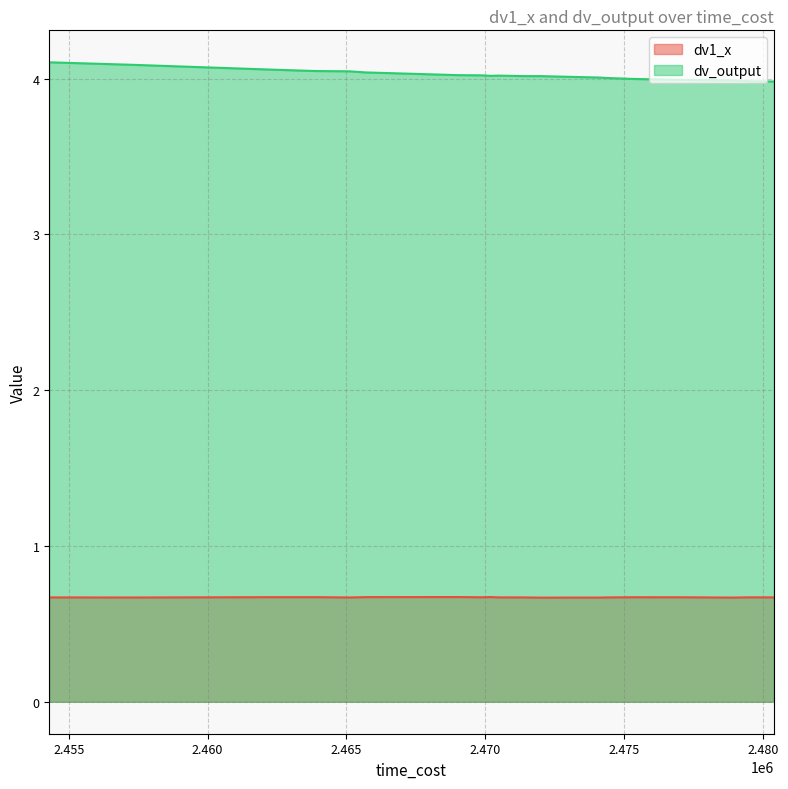

True or false: dv_output and dv1_x cross at least once.

False